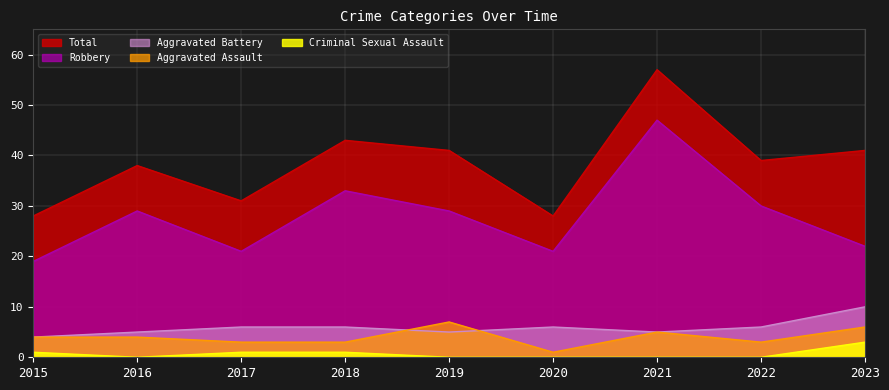

What is the difference between the second highest and minimum values in the Aggravated Battery series?

2